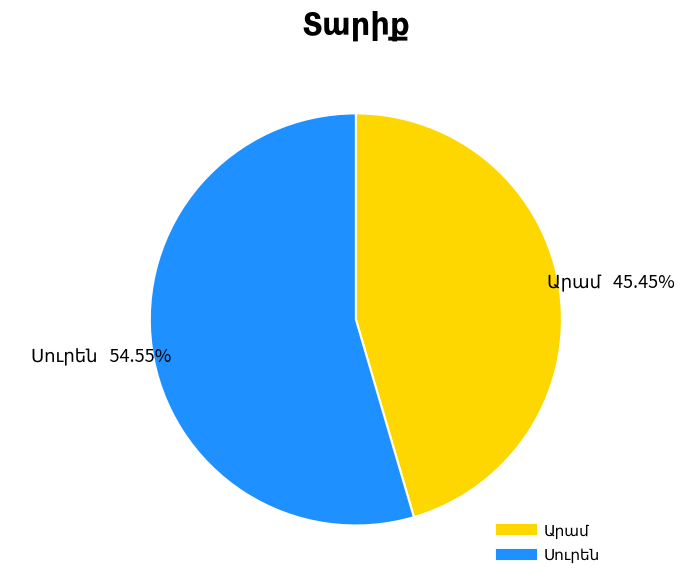

Is there a majority slice in this chart?

Yes